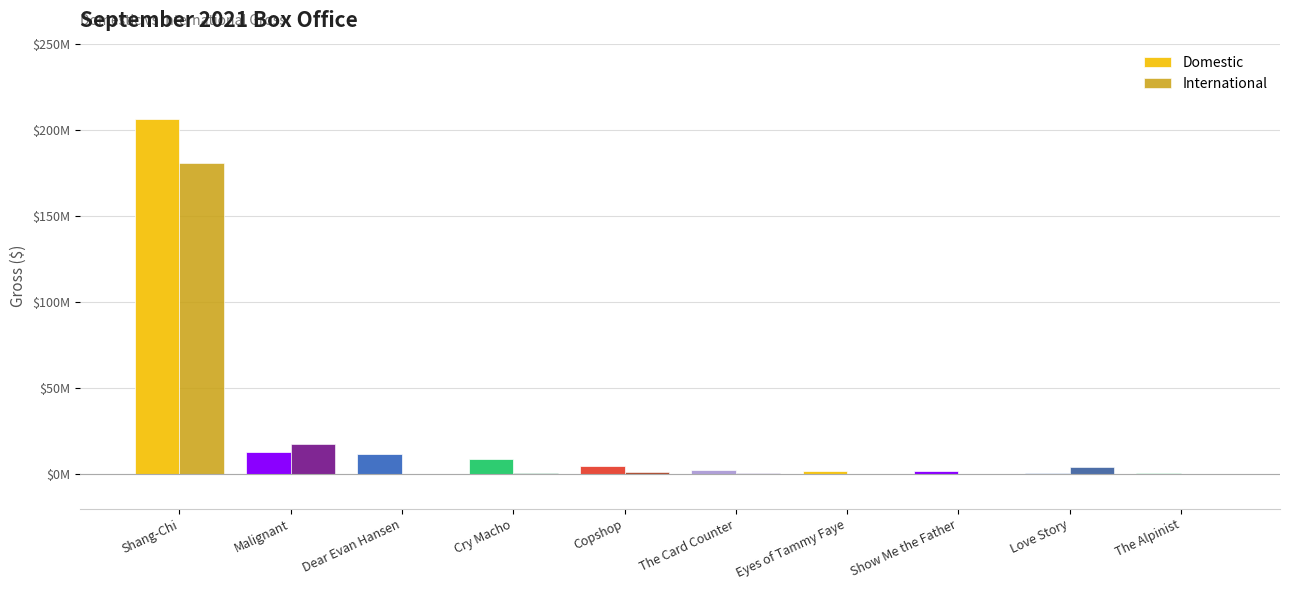

What are all the series names shown in the legend?

Domestic, International